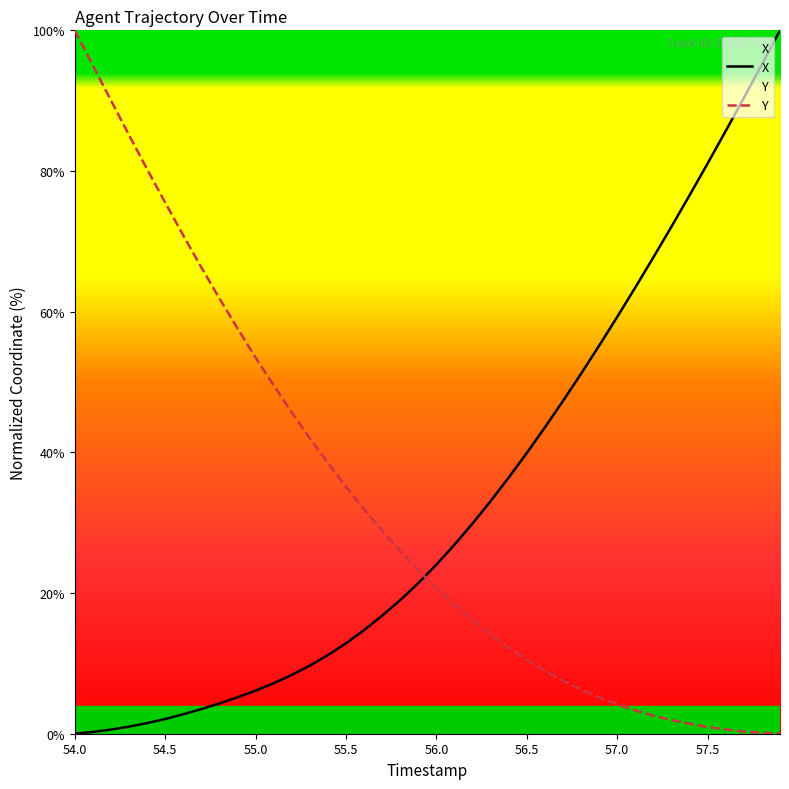

What is the maximum value for Y?

100.0